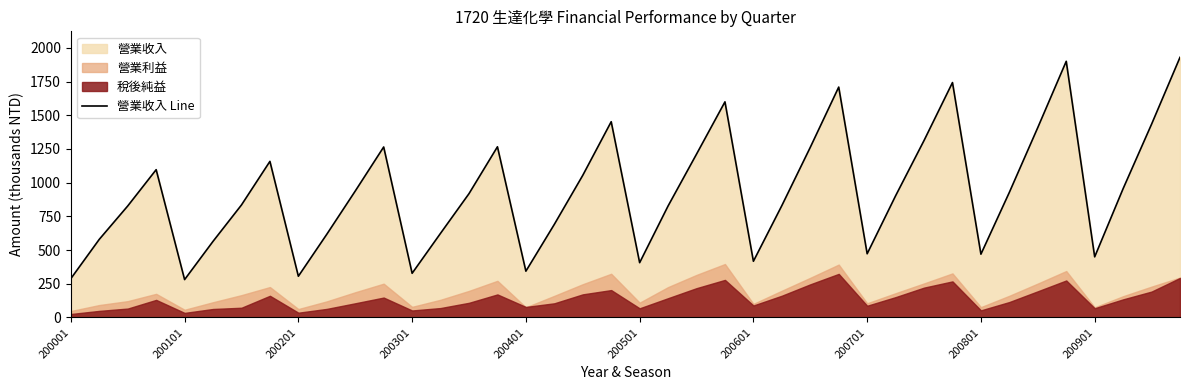

What is the smallest value displayed?

281.1